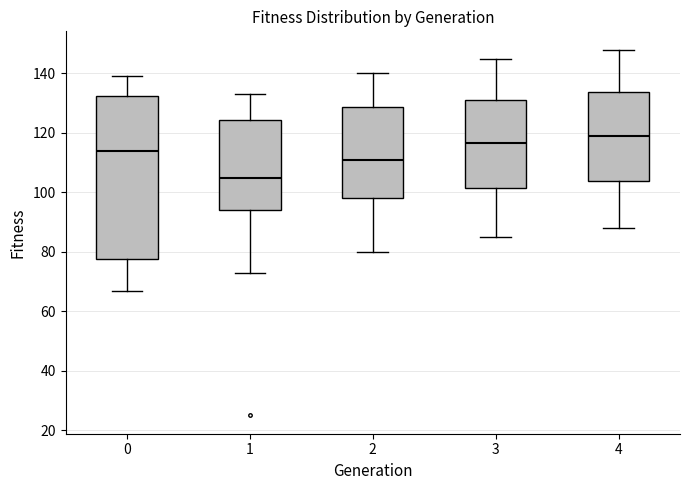

Reading left to right, read every box against the y-axis: the position of its median line, the range the box covers, and the ends of its whiskers. The values are not printed on the chart, so give them approximately, as read against the axis.

0: median 114, box 78 to 132, whiskers 68 to 140
1: median 106, box 94 to 124, whiskers 74 to 134
2: median 112, box 98 to 128, whiskers 80 to 140
3: median 116, box 102 to 132, whiskers 86 to 146
4: median 120, box 104 to 134, whiskers 88 to 148